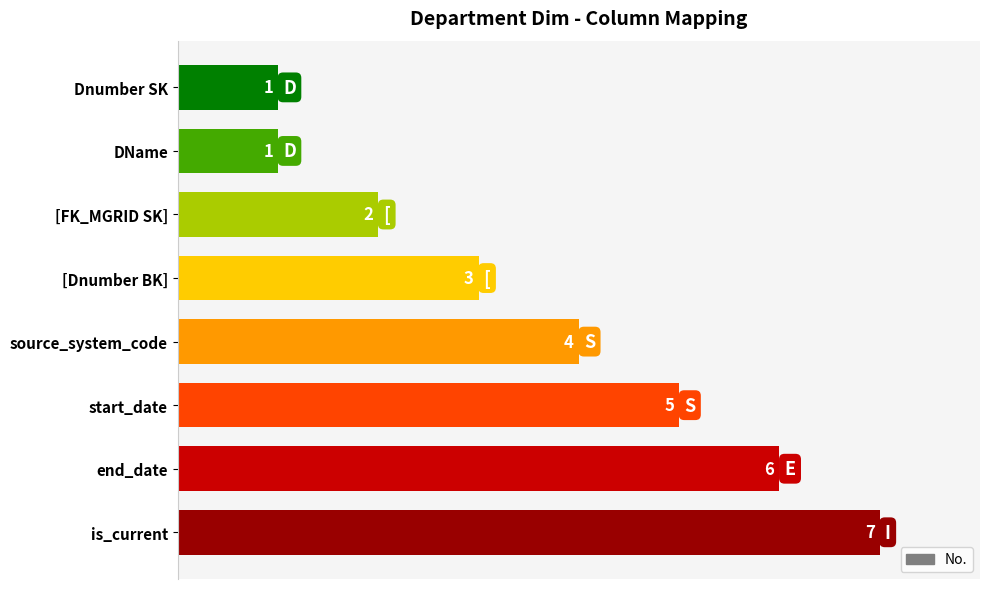

What is the change in value from [Dnumber BK] to start_date?

+2